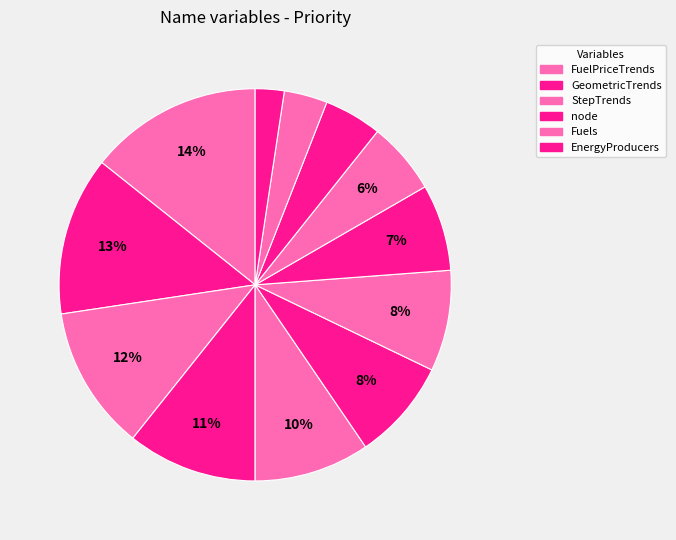

How many segments does this pie chart have?

12